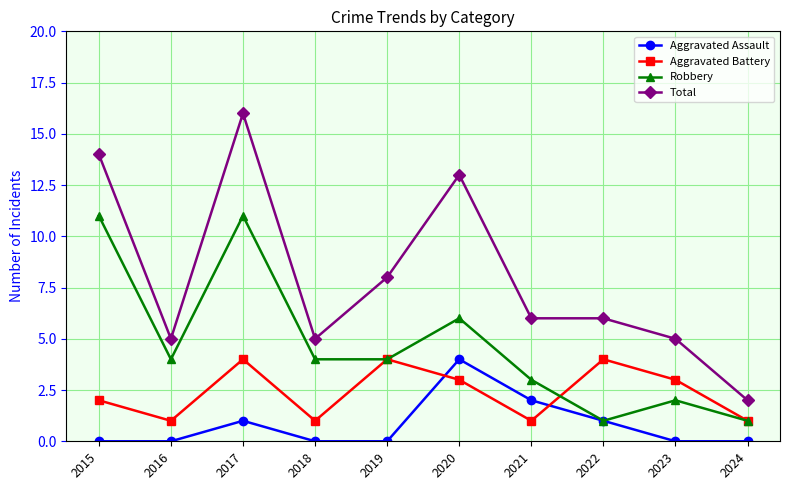

Is it true that Aggravated Battery equals 2 at 2024?

False